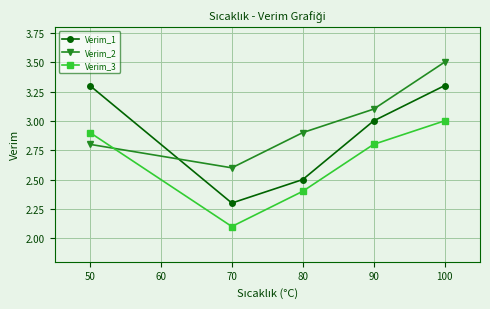

What is the sum of all Verim_3 values?

13.2